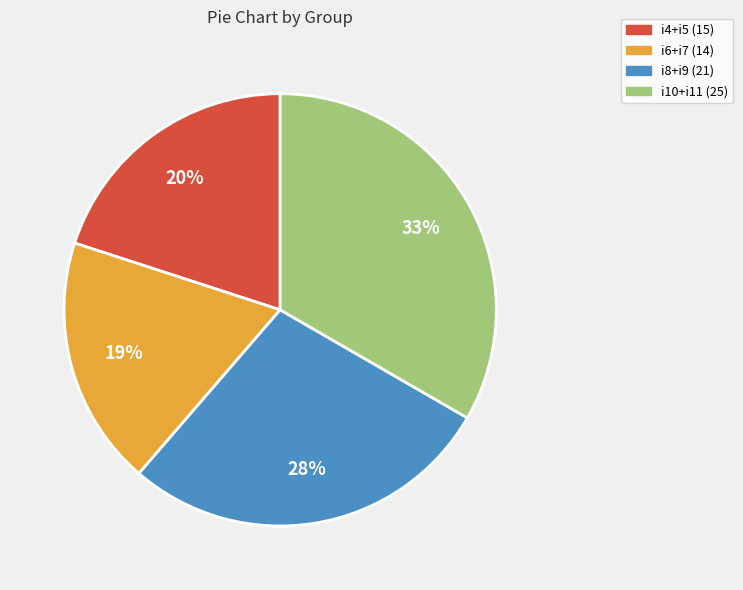

To the nearest percent, what is the average slice percentage?

25%